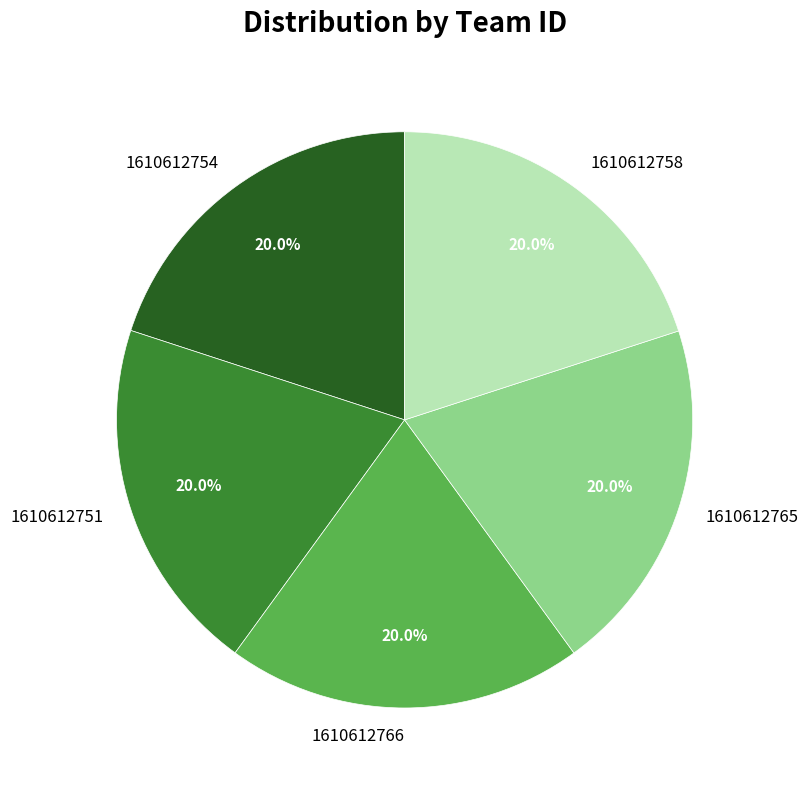

Is there any slice that represents more than half of the pie?

No